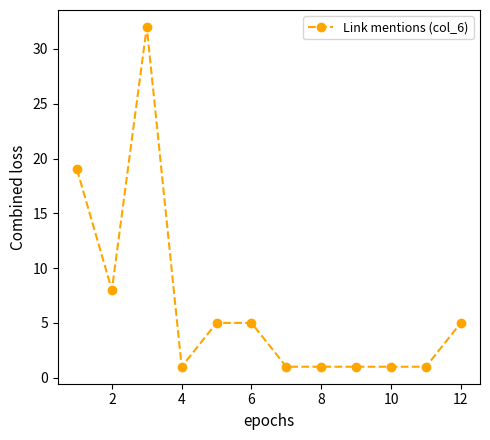

Does the chart display data point markers on the line(s)?

Yes